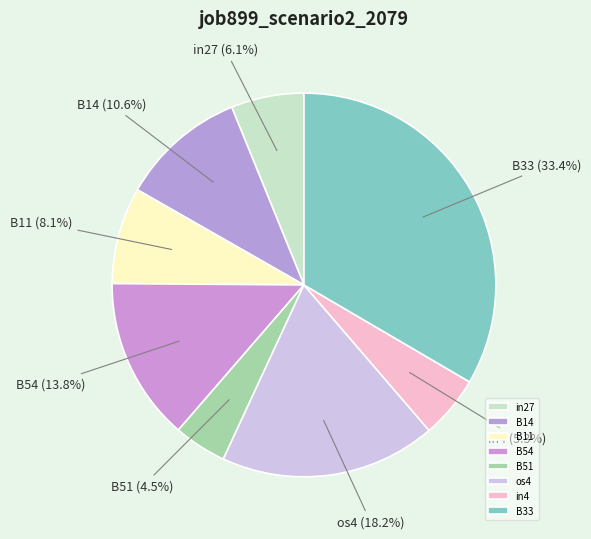

How much of the chart is everything except B33?

66.6%